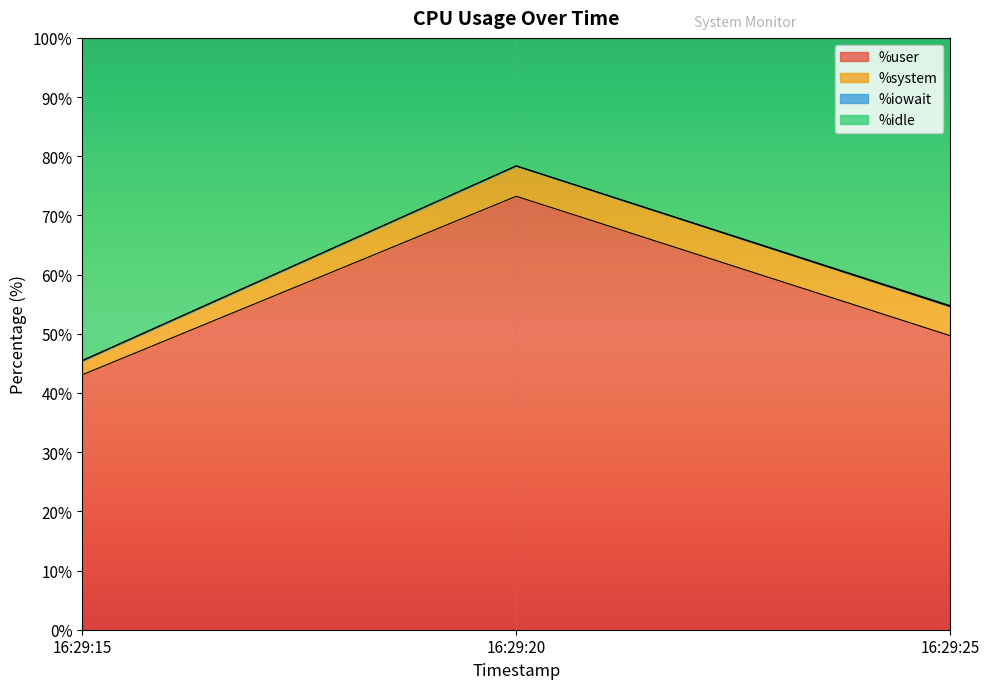

What is the difference between the second highest and minimum values in the %user series?

6.6